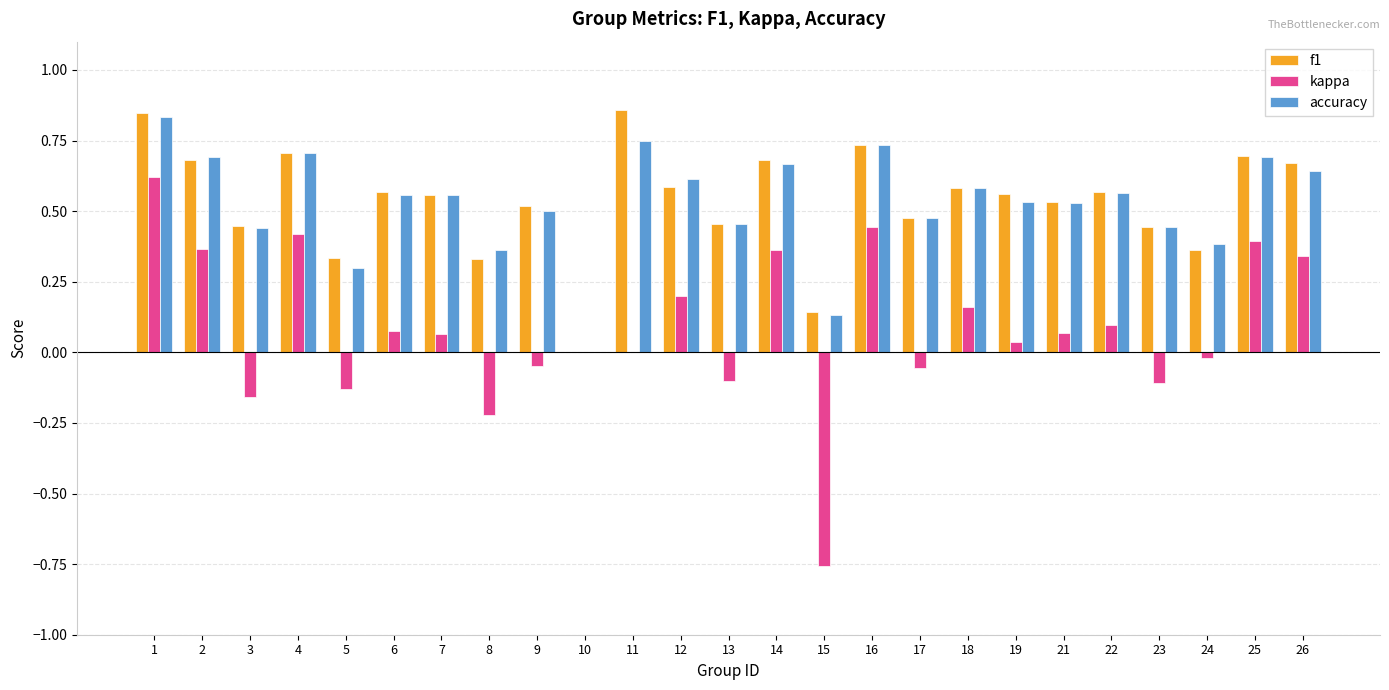

Which series changed the most between 1 and 11?

kappa